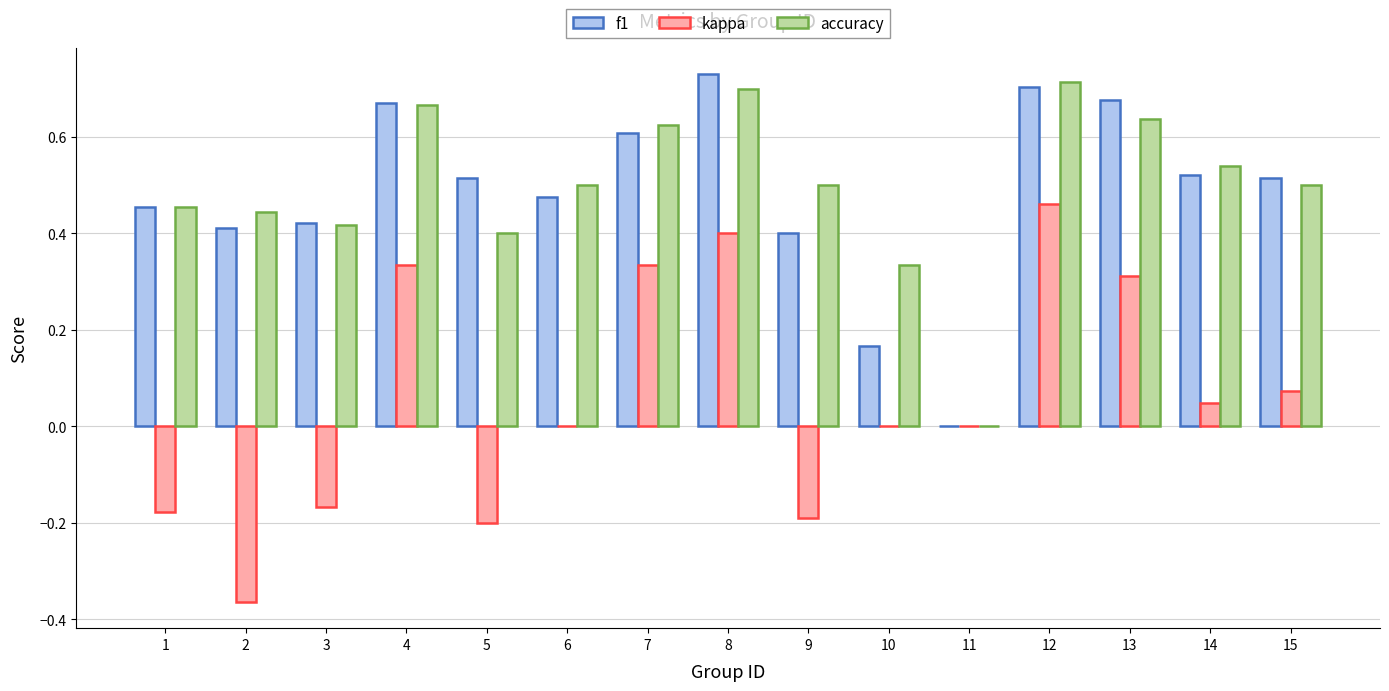

What is the sum of all f1 values?

7.3